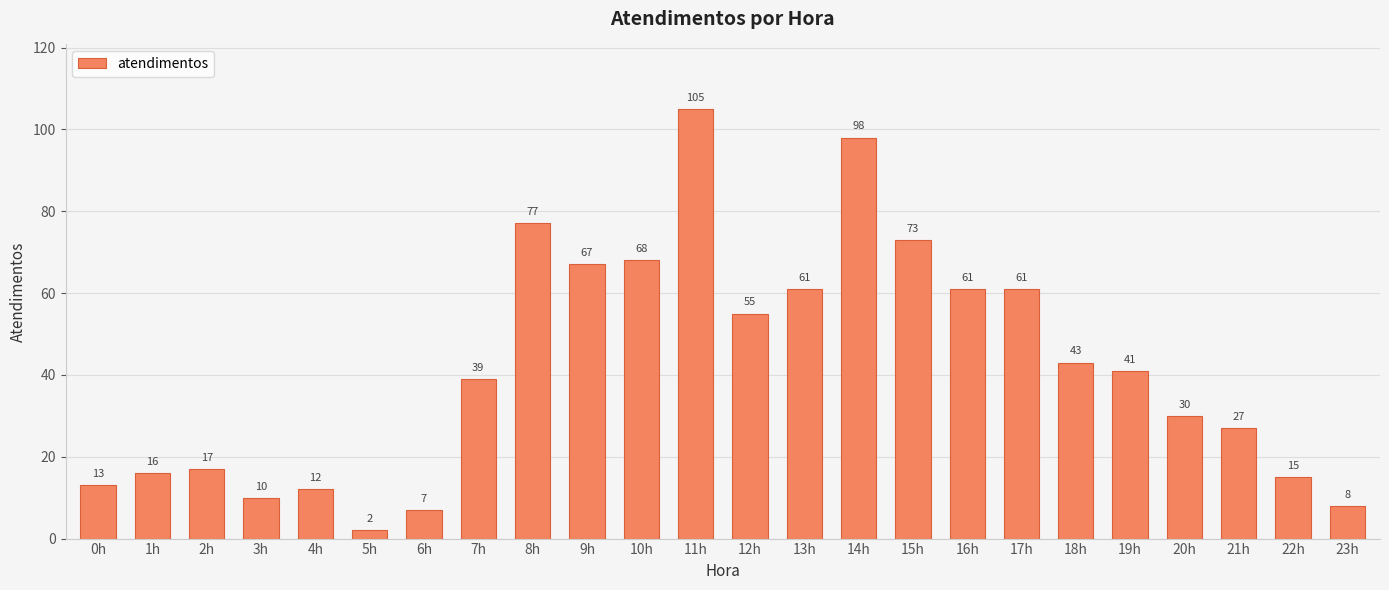

What is the label of the 15th bar from the left?

14h